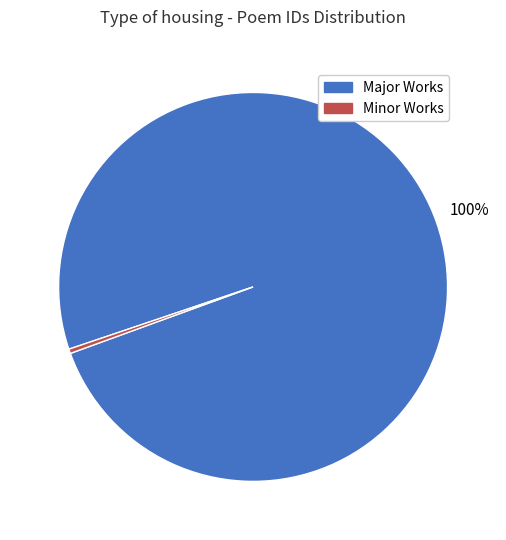

Which has a higher value, Minor Works or Major Works?

Major Works